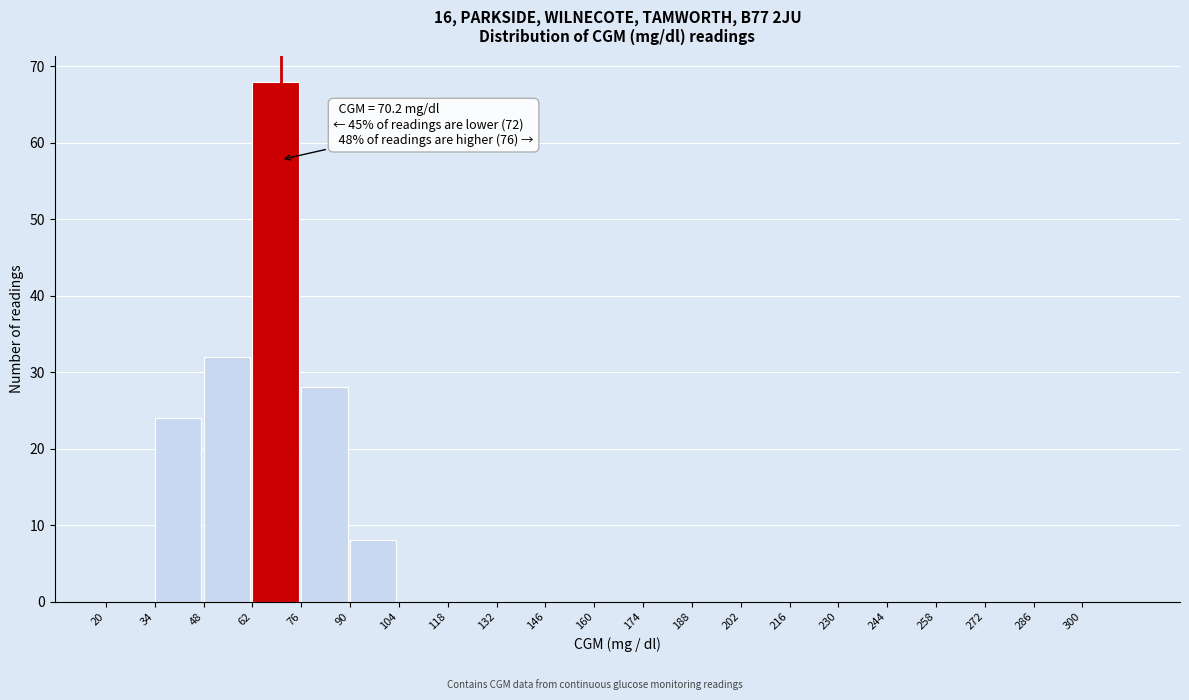

Over which range of the x-axis is the bar tallest?

62 to 76